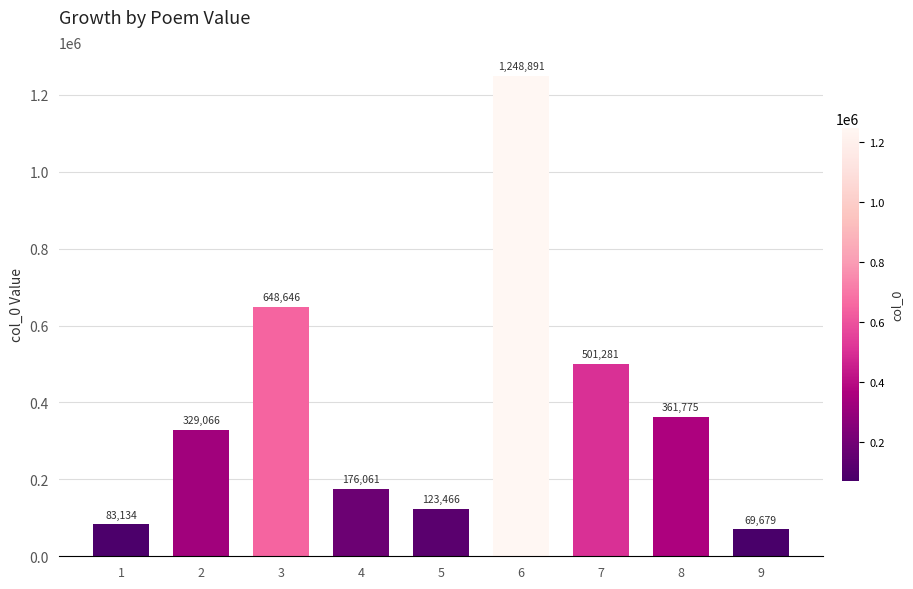

Rank the categories by value from highest to lowest.

6, 3, 7, 8, 2, 4, 5, 1, 9